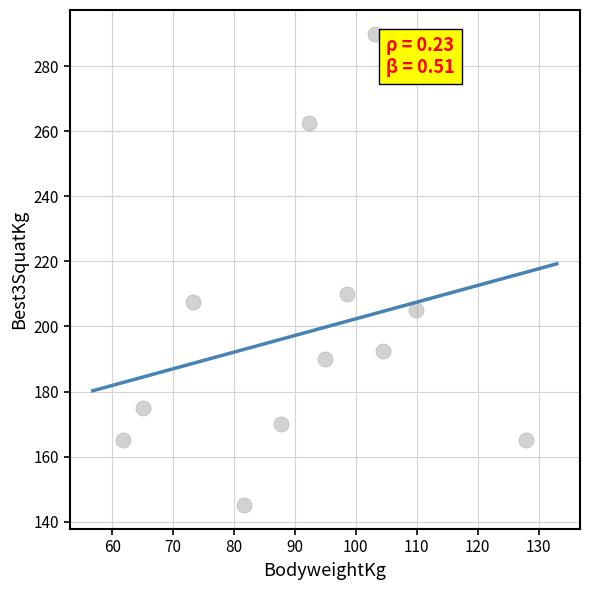

What is the average Y value?

198.1